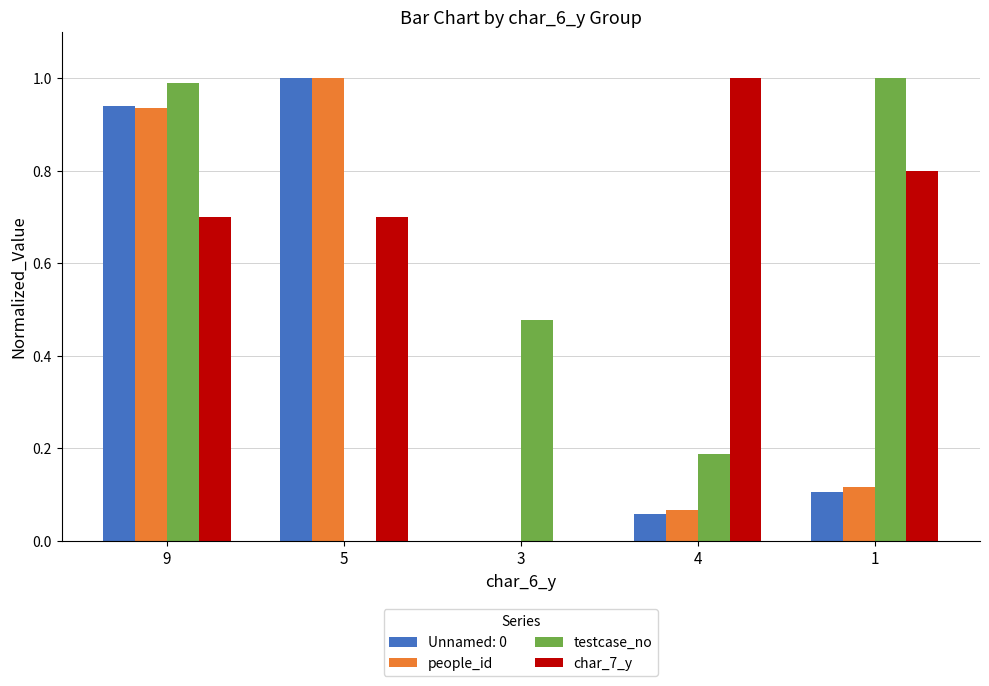

Is it true that char_7_y equals 0.0 at 3?

True